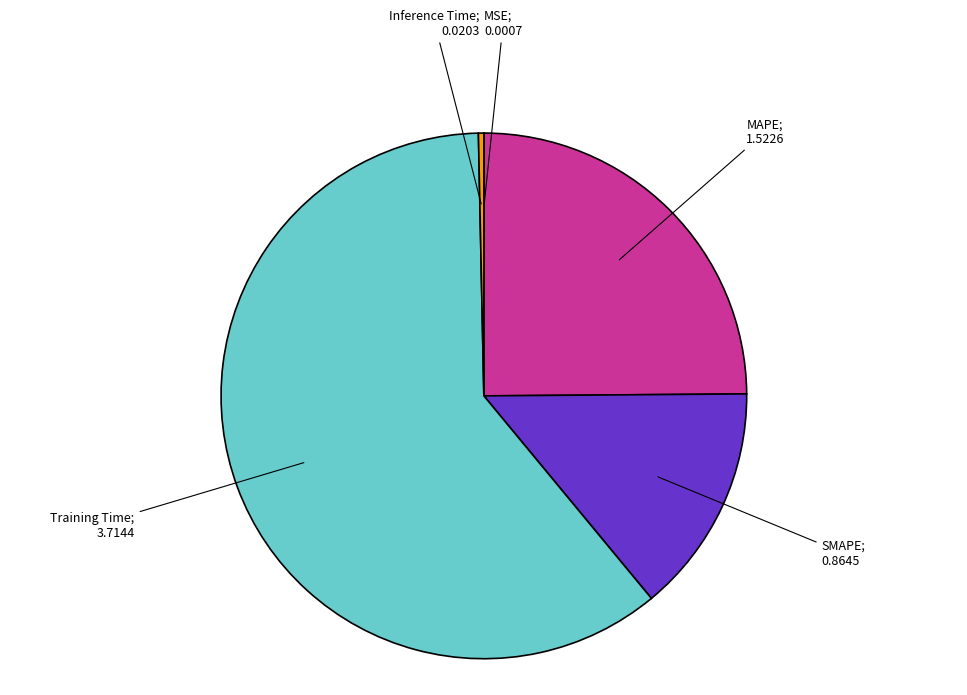

Is there any slice that represents more than half of the pie?

Yes